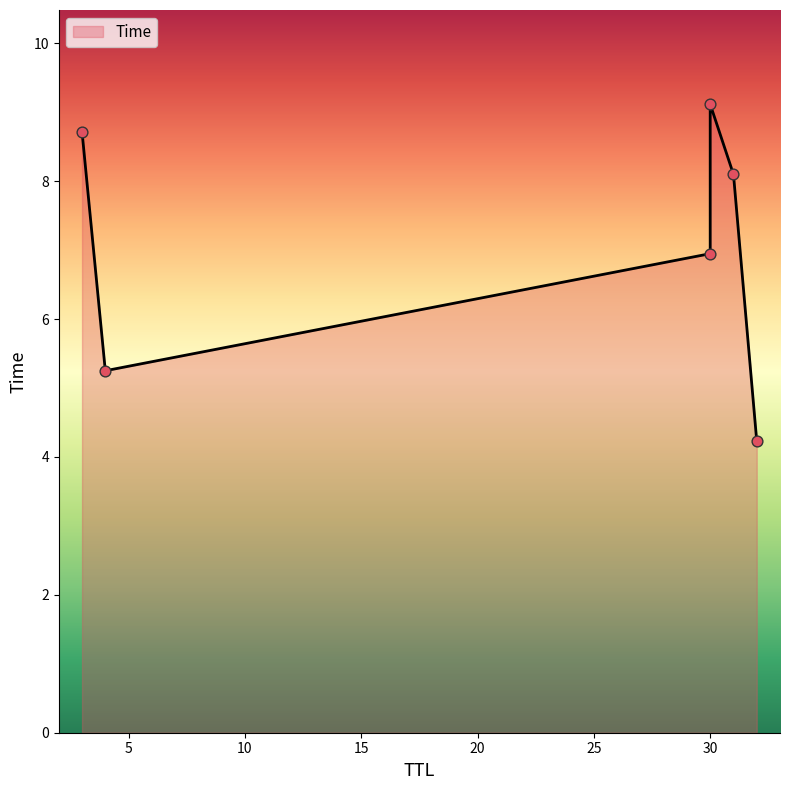

What is the ratio of the value at 32 to the value at 4?

0.8